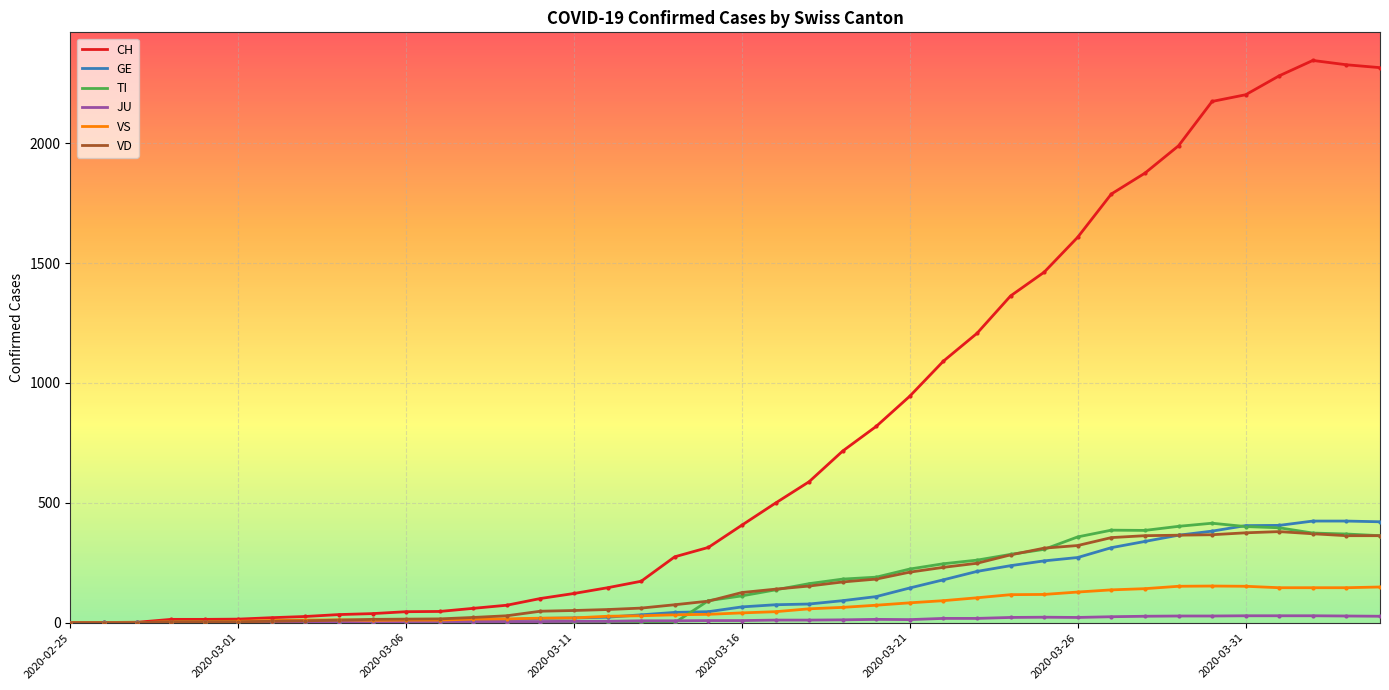

Which series has the largest range (max minus min)?

CH